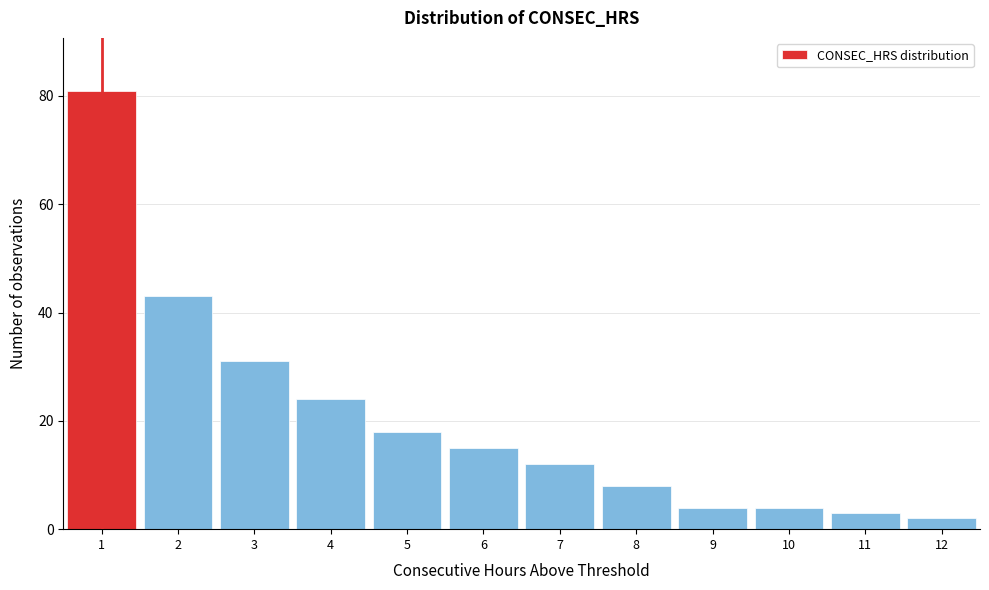

Over which range of the x-axis is the bar tallest?

0.5 to 1.5